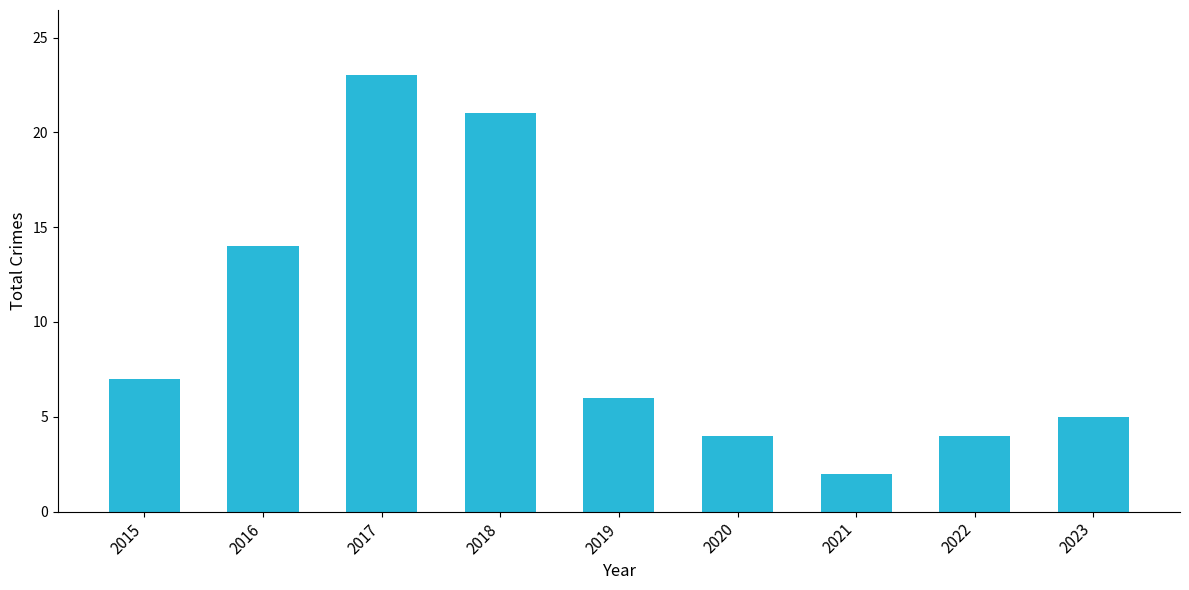

What is the value of the 3rd bar from the left?

23